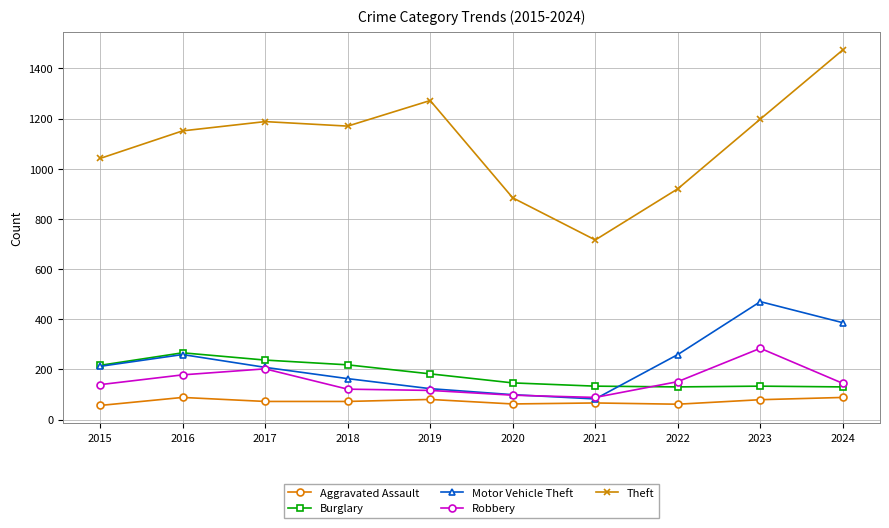

What is the sum of the Theft values at 2018 and 2020?

2054